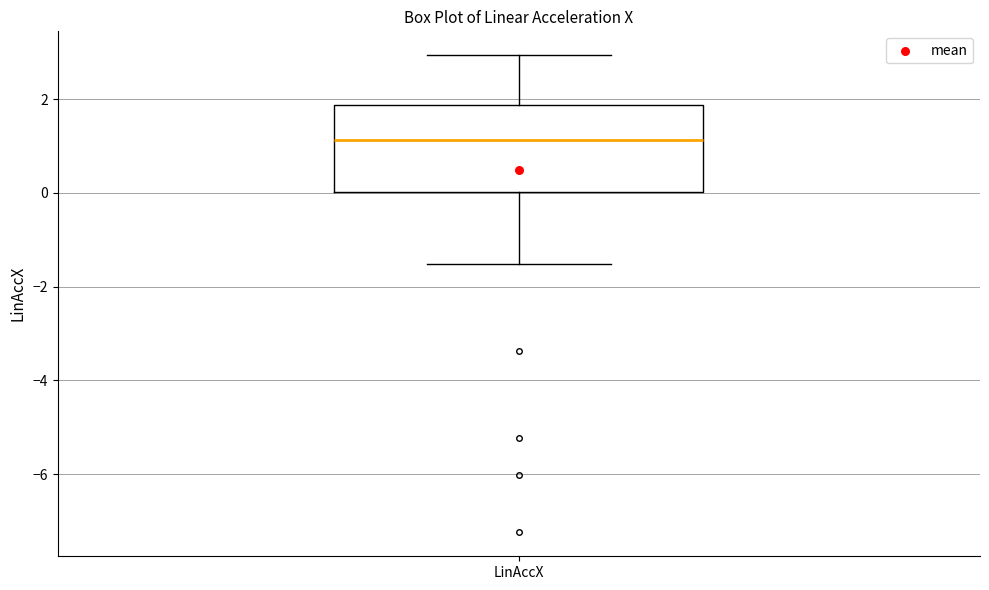

Transcribe this box plot: give where the median line is, the range the box spans, and where the two whiskers end, as read against the y-axis. The values are not printed on the chart, so give them approximately, as read against the axis.

median 1.2, box 0.0 to 1.8, whiskers -1.6 to 3.0